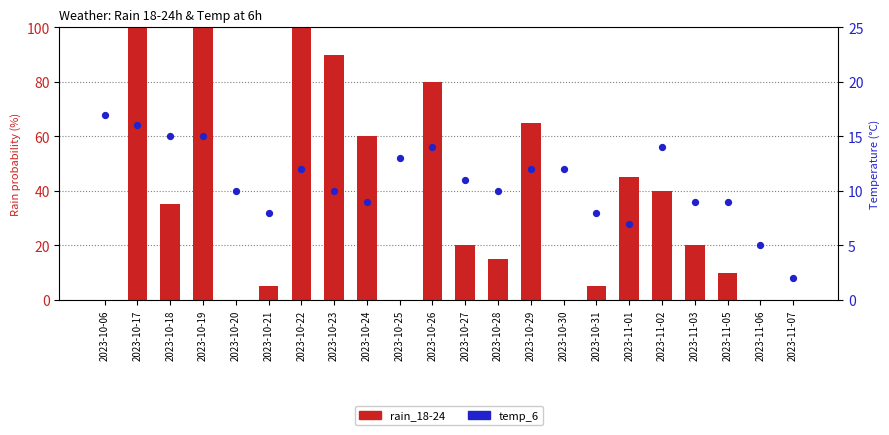

Which series has the largest total across all categories?

rain_18-24